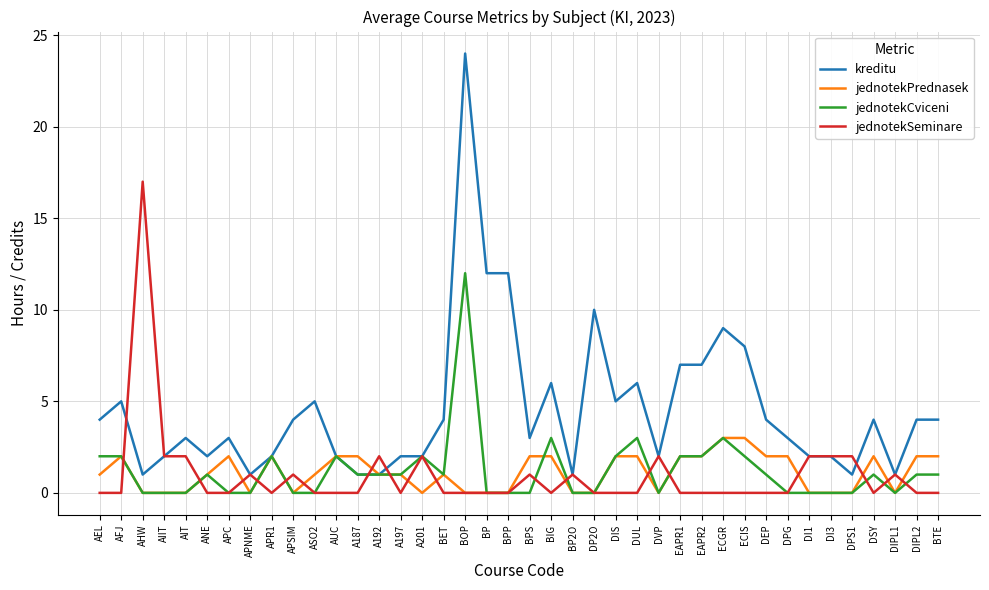

What is the maximum value shown in the chart?

24